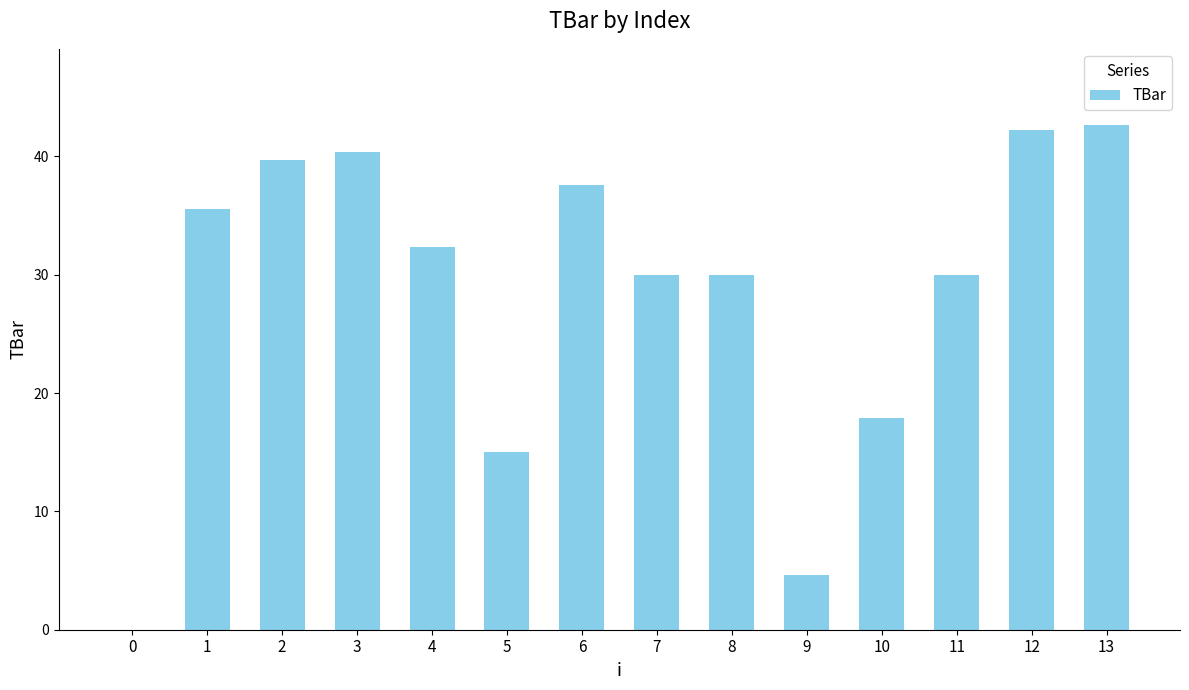

The value at 6 is 37.6. True or false?

True